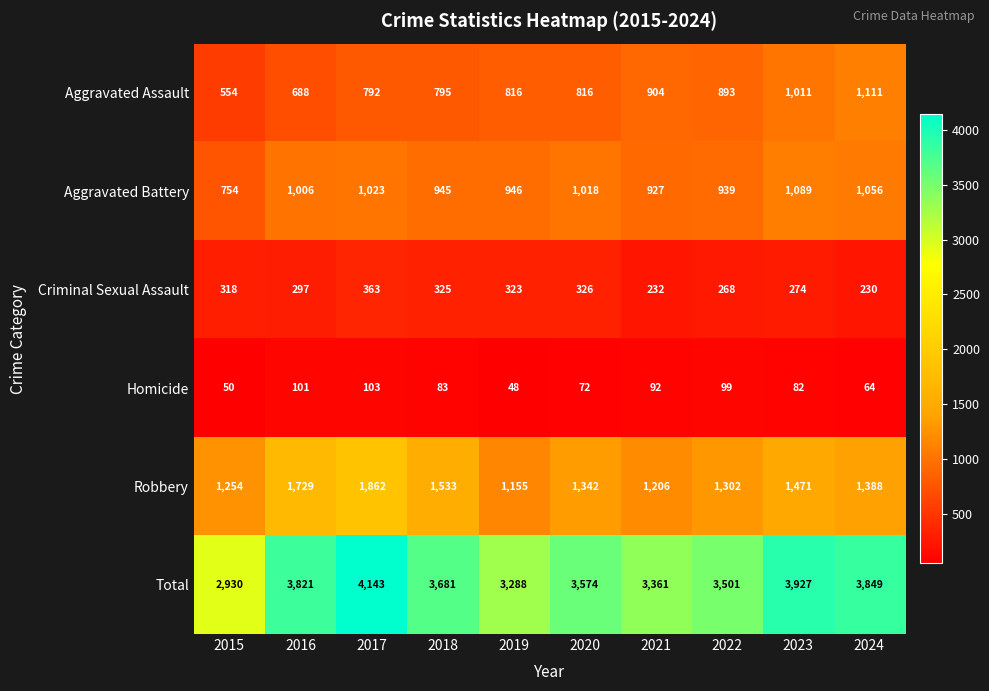

What is the greatest value displayed?

4143